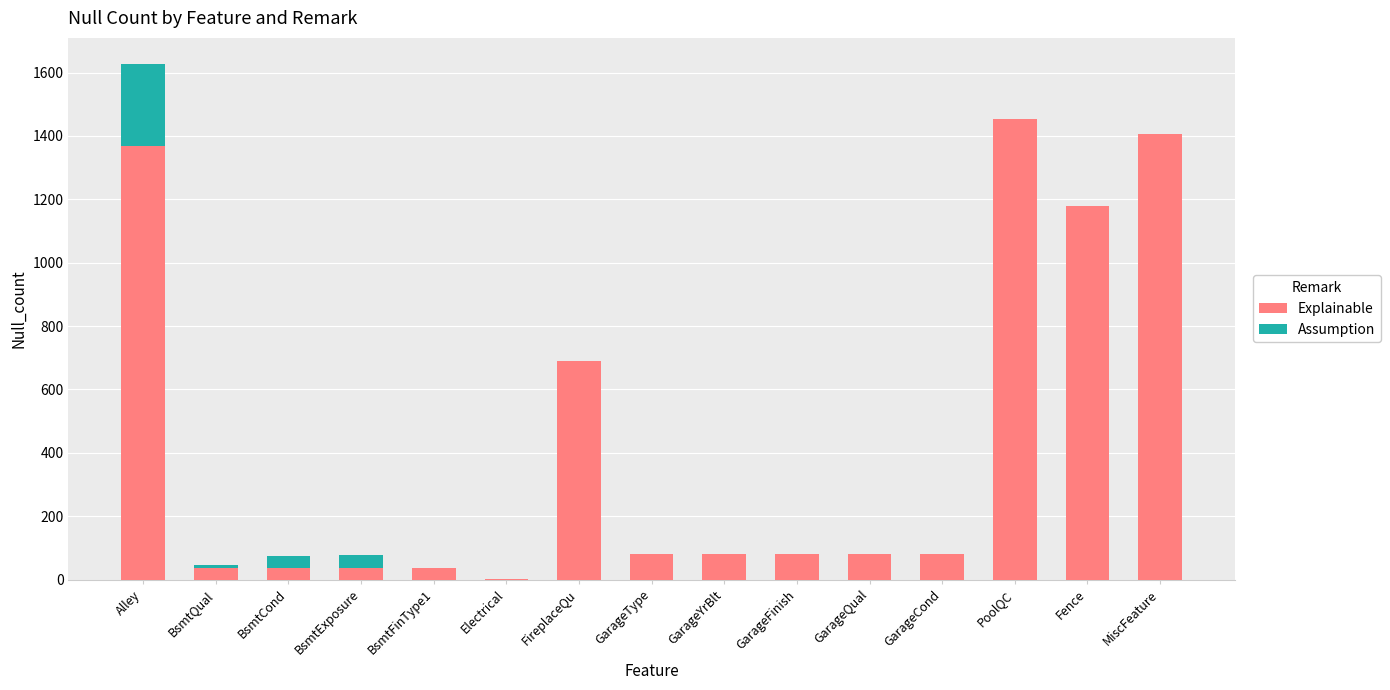

Is it true that Explainable equals 81 at GarageYrBlt?

True